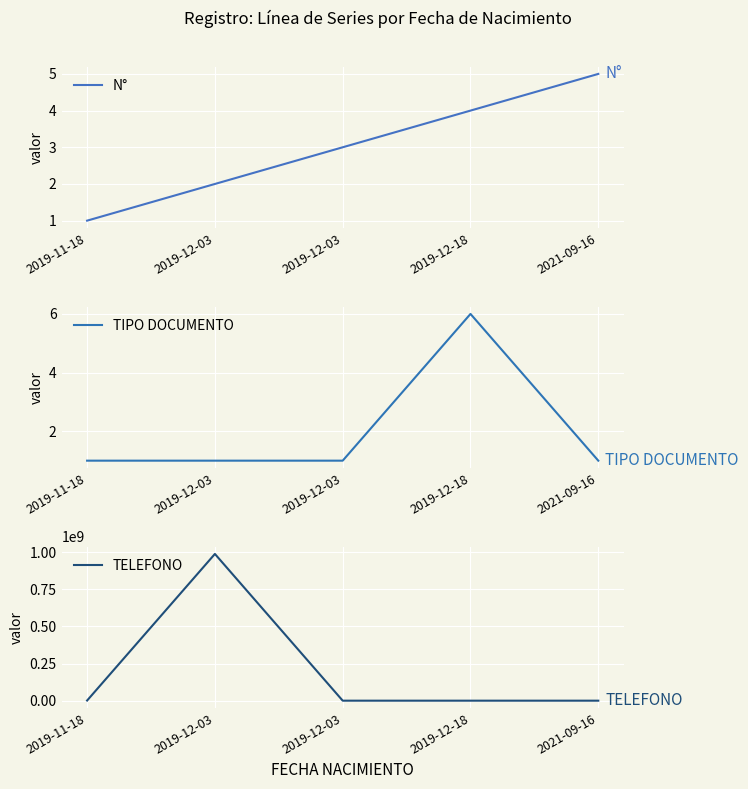

What is the value of the TIPO DOCUMENTO point at the 5th from the left?

1